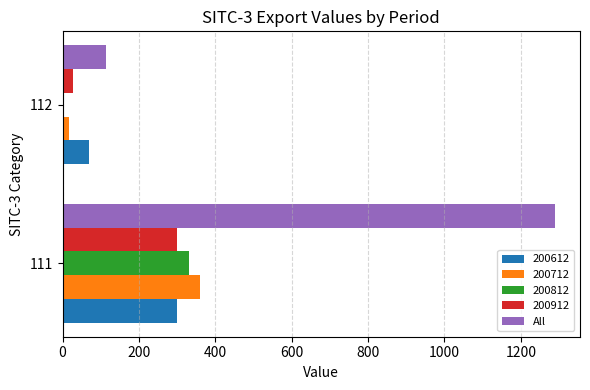

Which series changed the most between 111 and 112?

All